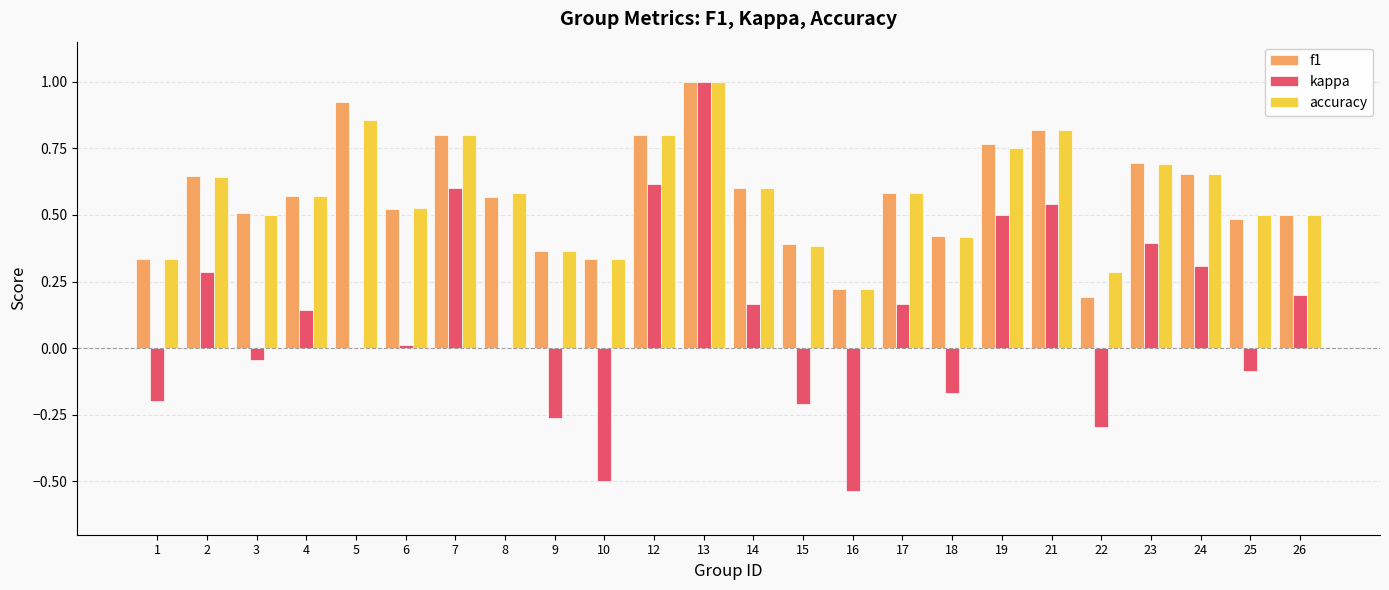

Is the value of kappa at 17 greater than the value of accuracy at 22?

No